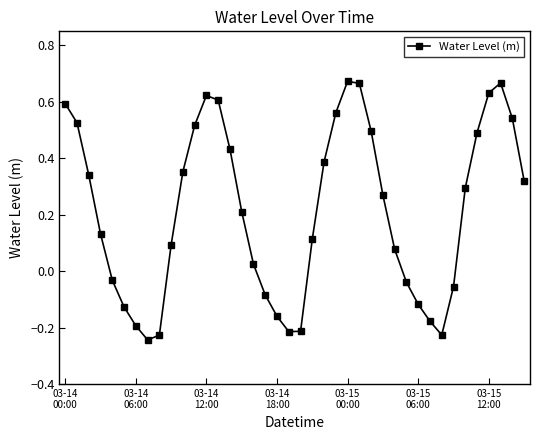

True or false: the data has more than 2 interior local peaks.

True